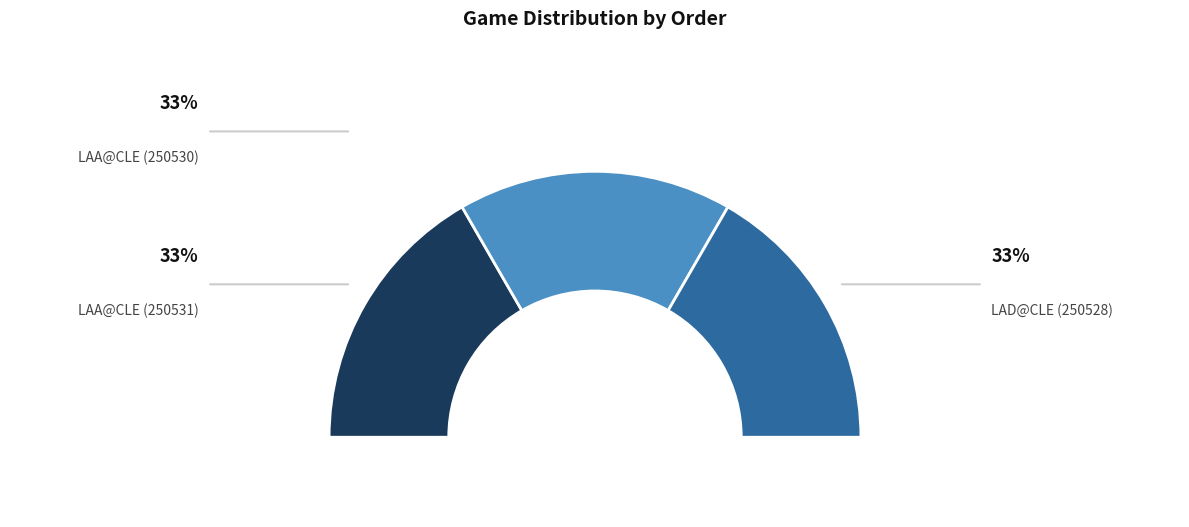

Does any single category account for the majority?

No